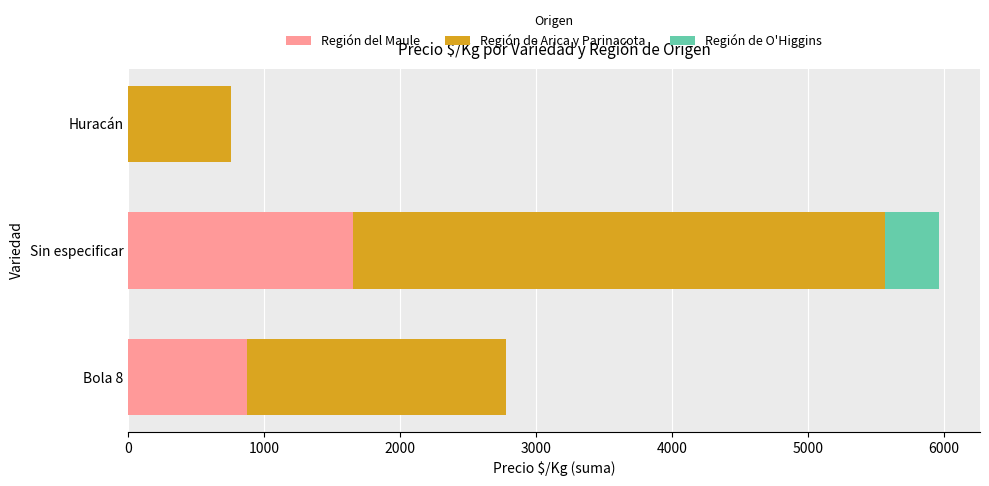

What is the highest value of the Región del Maule series?

1656